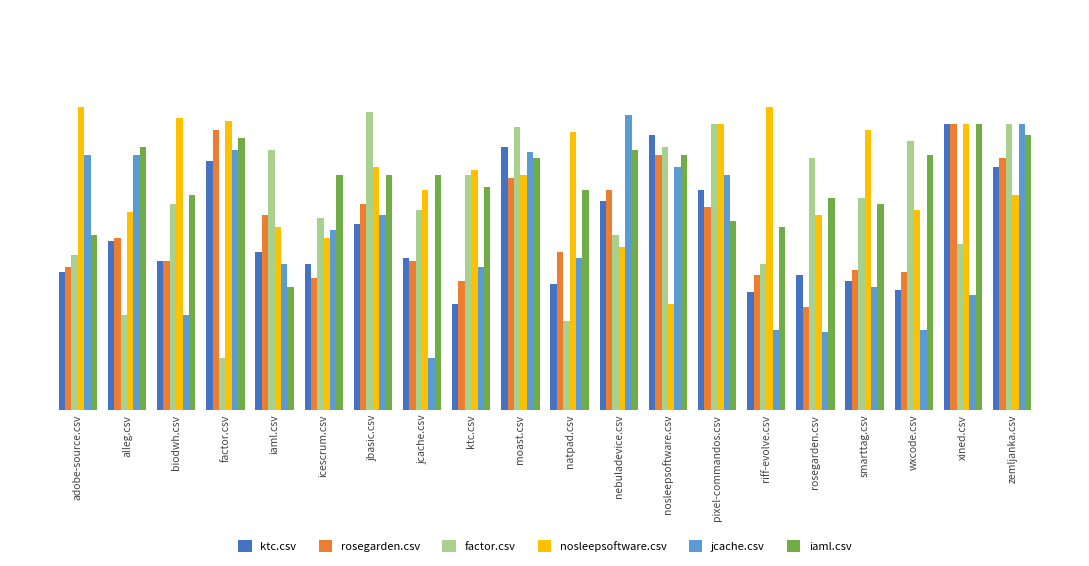

What is the maximum value for nosleepsoftware.csv?

1.1